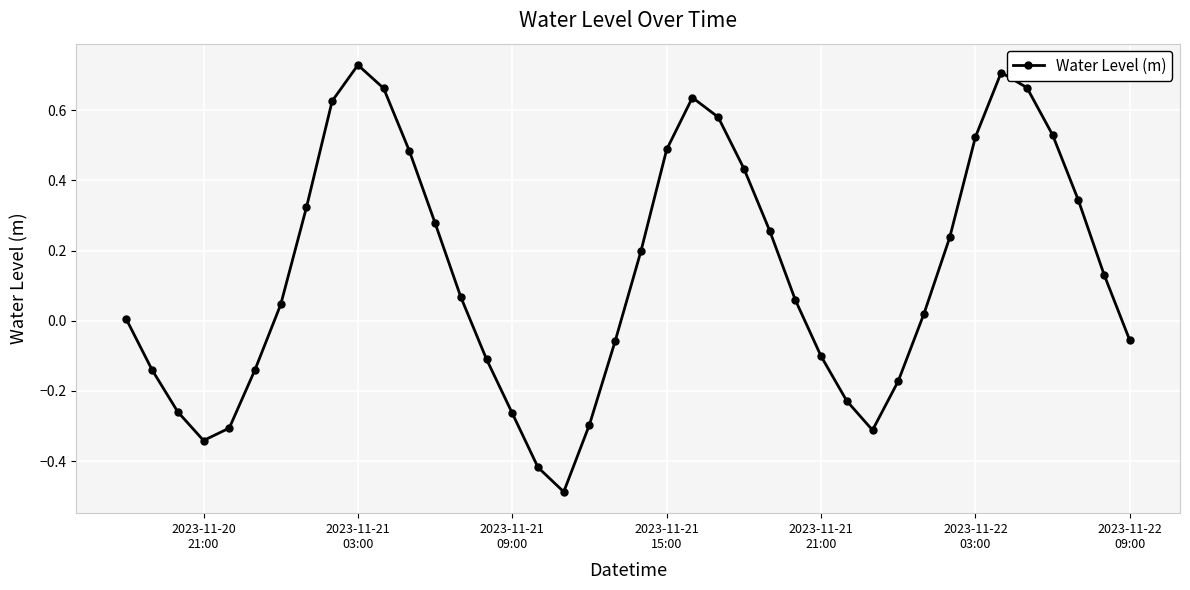

How many points are lower than both their immediate neighbors (excluding endpoints)?

3